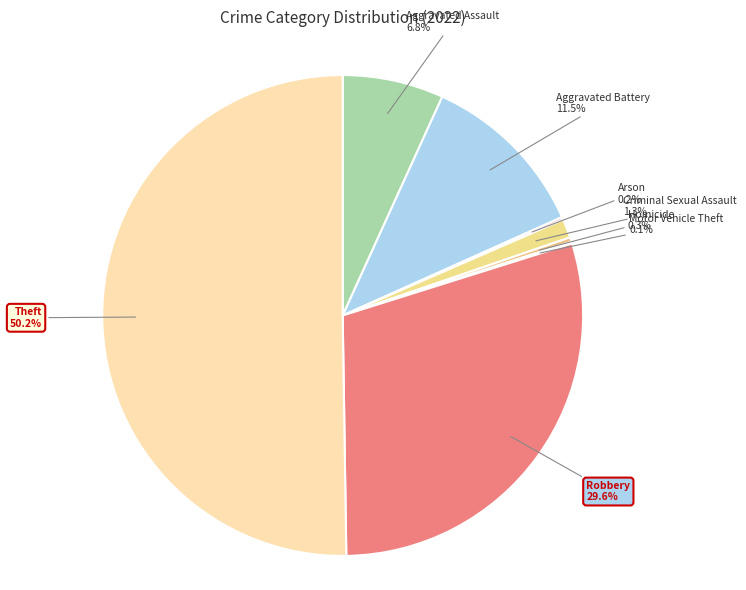

Which category has the biggest portion of the pie?

Theft